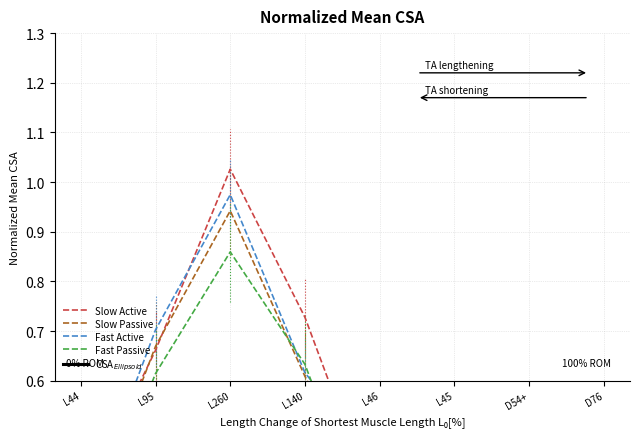

True or false: CSA$_{Ellipsoid}$ has more than 1 interior local peaks.

False